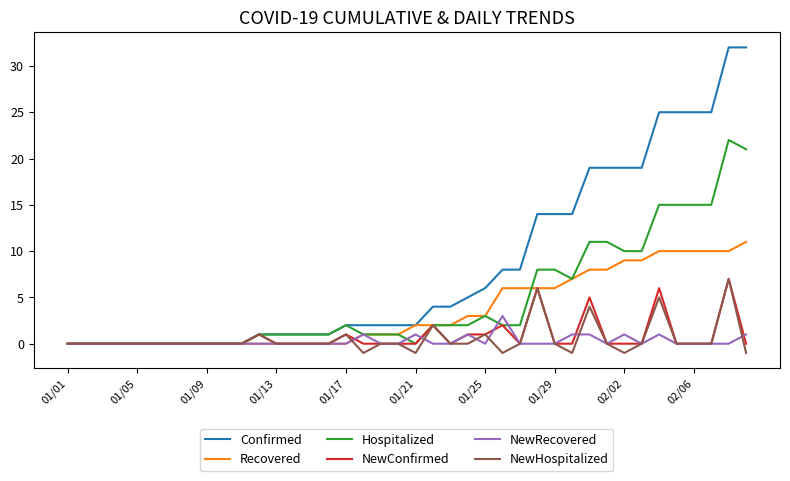

What is the smallest value displayed?

-1